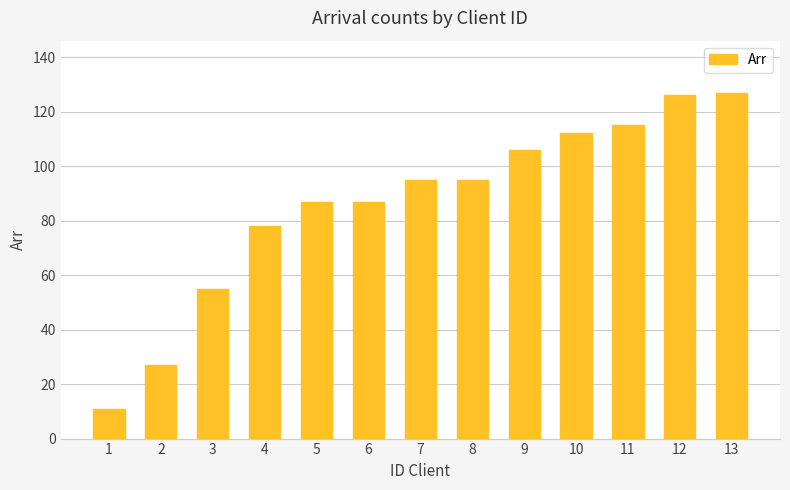

Which label corresponds to the smallest value in the chart?

1